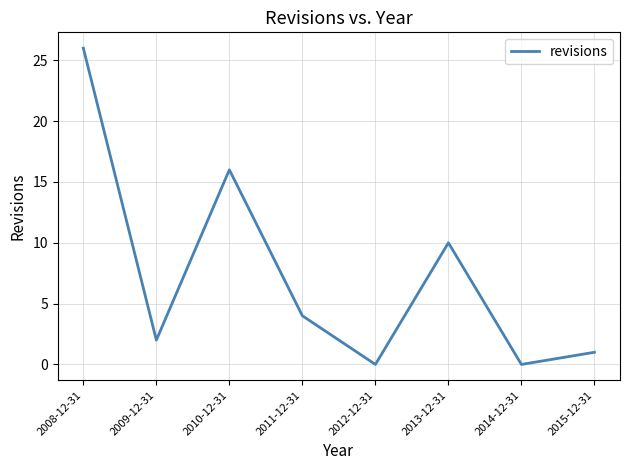

Reading left to right, list all the values displayed in this chart.

26	2	16	4	0	10	0	1